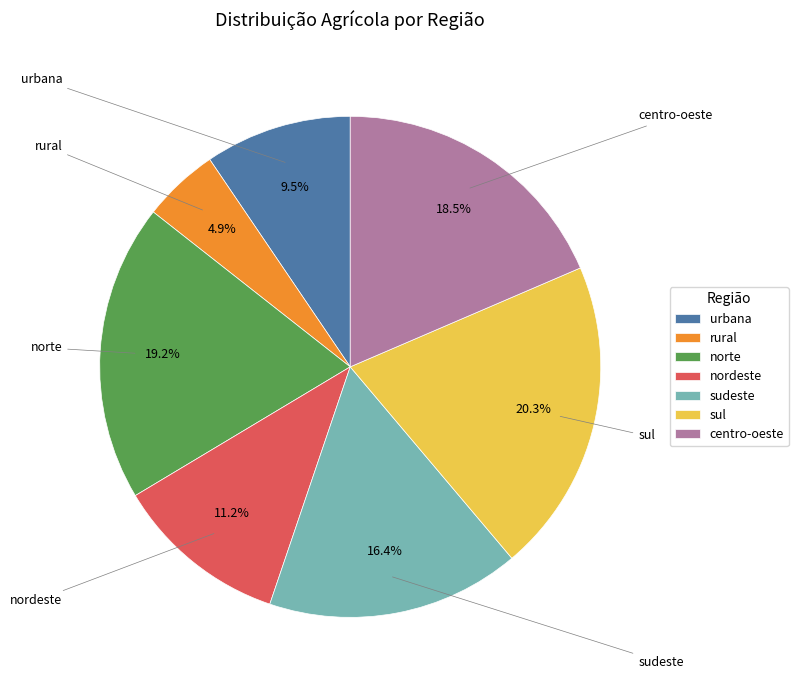

Rank the categories by value from highest to lowest.

sul, norte, centro-oeste, sudeste, nordeste, urbana, rural